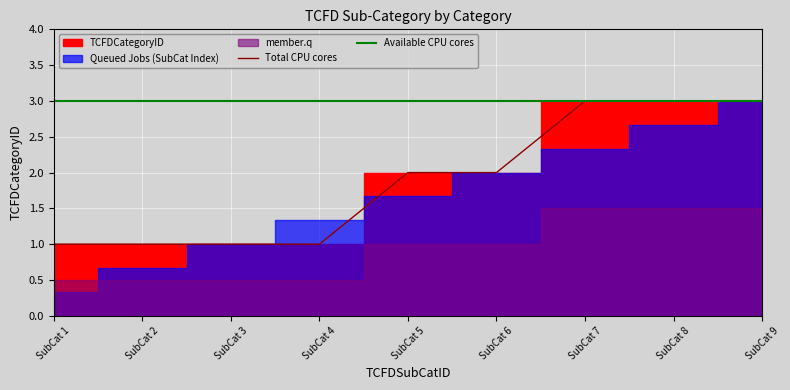

What is the maximum value for Available CPU cores?

3